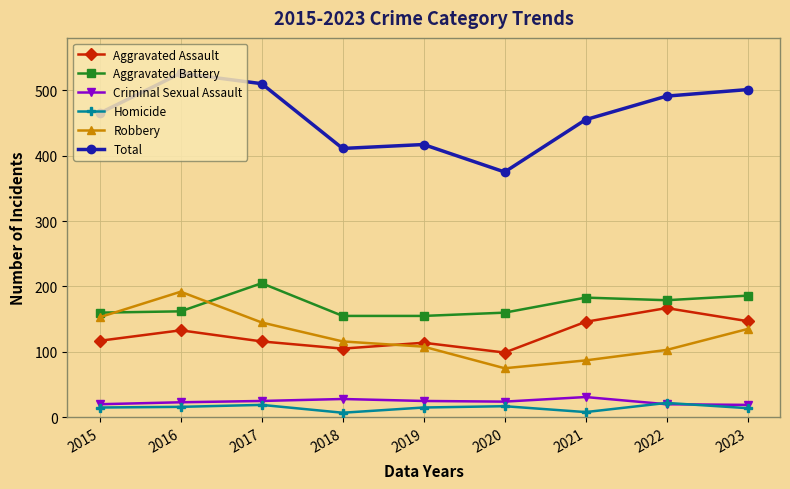

Where is Robbery nearest to the value 133?

2023